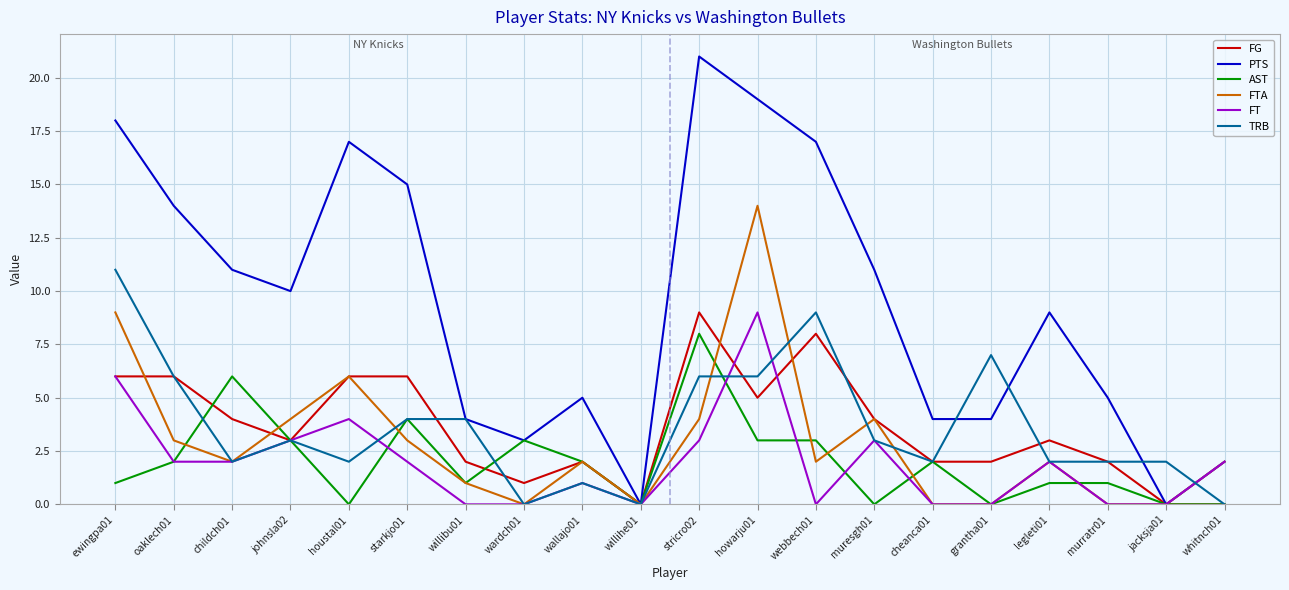

What are all the series names shown in the legend?

FG, PTS, AST, FTA, FT, TRB